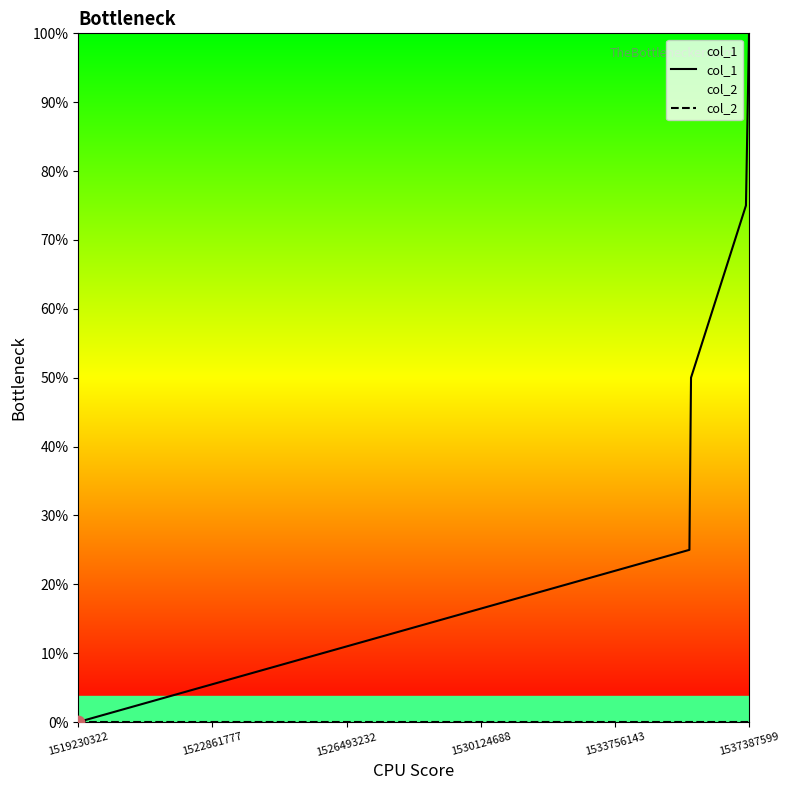

Which series contains the lowest Y value?

col_1